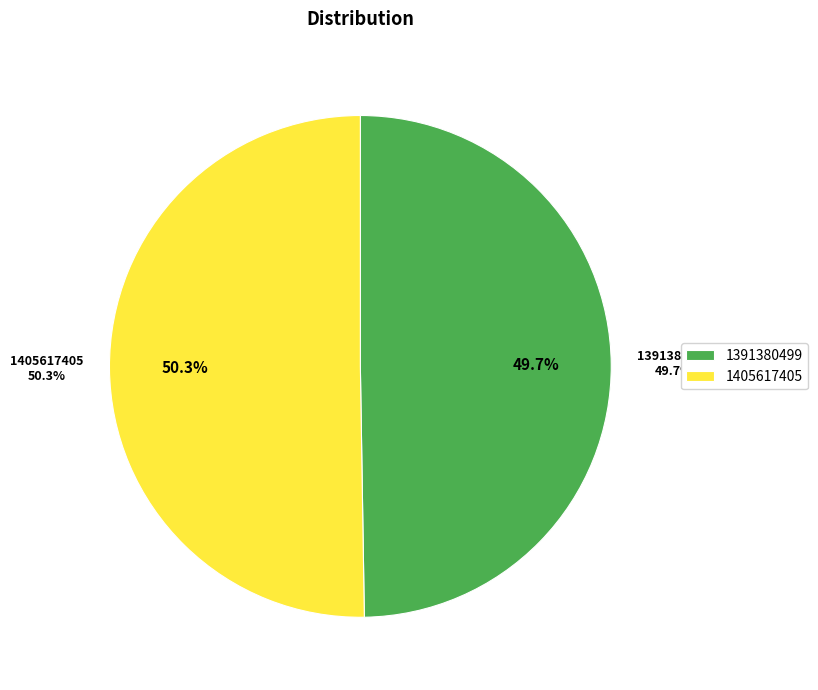

To the nearest percent, what is the average slice percentage?

50%